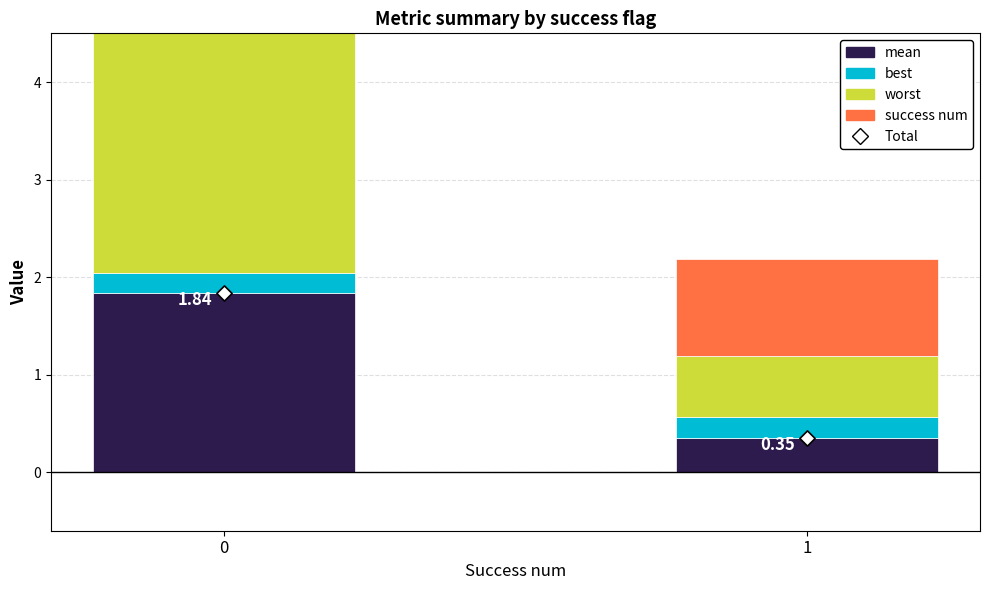

What are all the series names shown in the legend?

mean, best, worst, success num